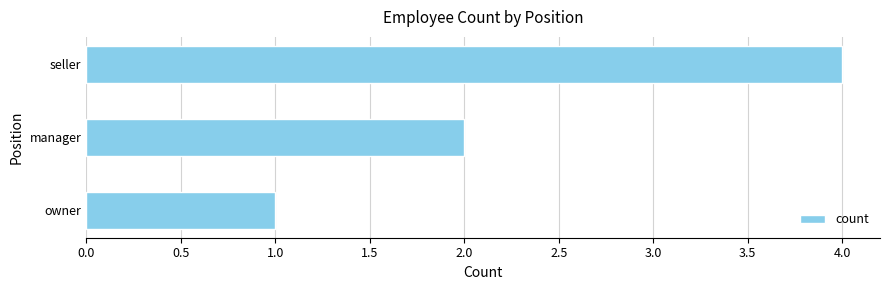

Rank the categories by value from highest to lowest.

seller, manager, owner